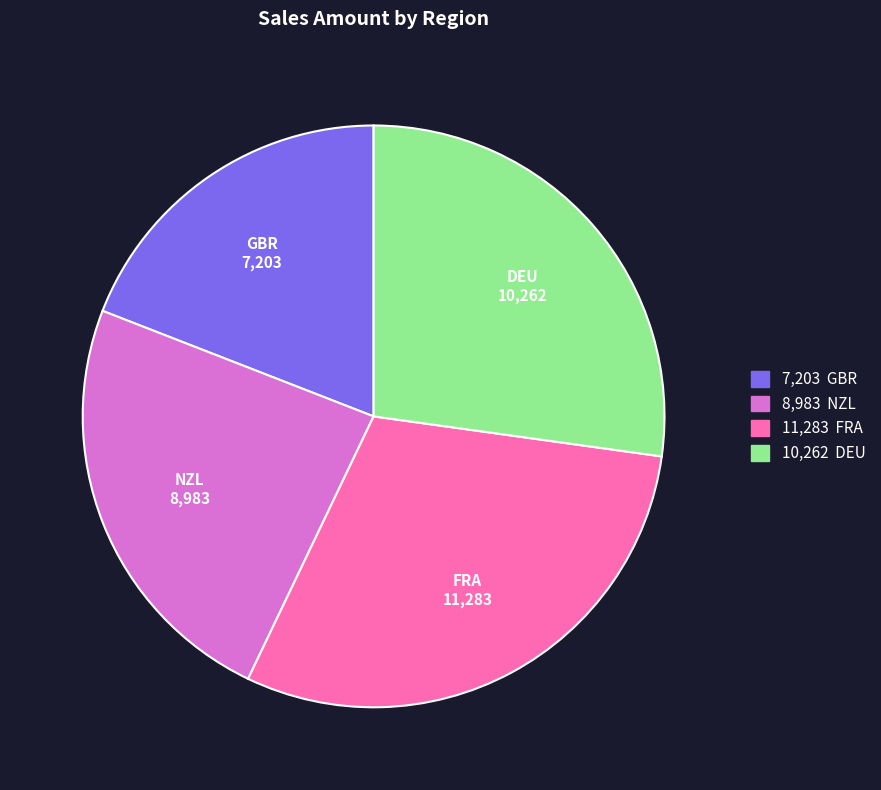

Between NZL and DEU, which is larger?

DEU